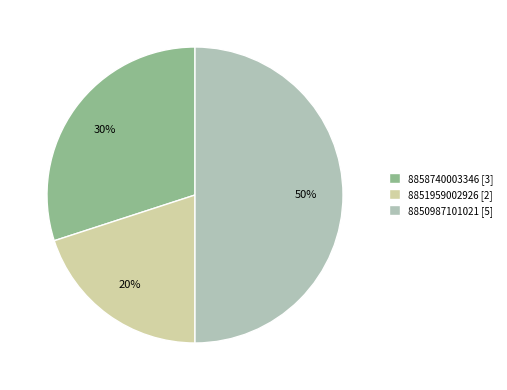

Rank the categories by value from highest to lowest.

8850987101021, 8858740003346, 8851959002926